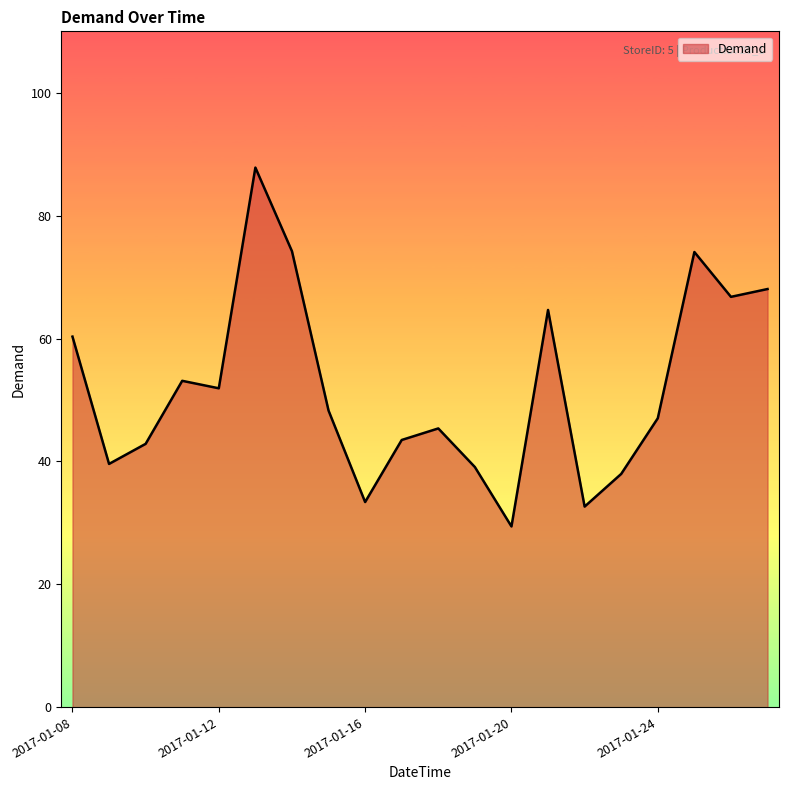

True or false: there are more than 2 points higher than both neighbors.

True